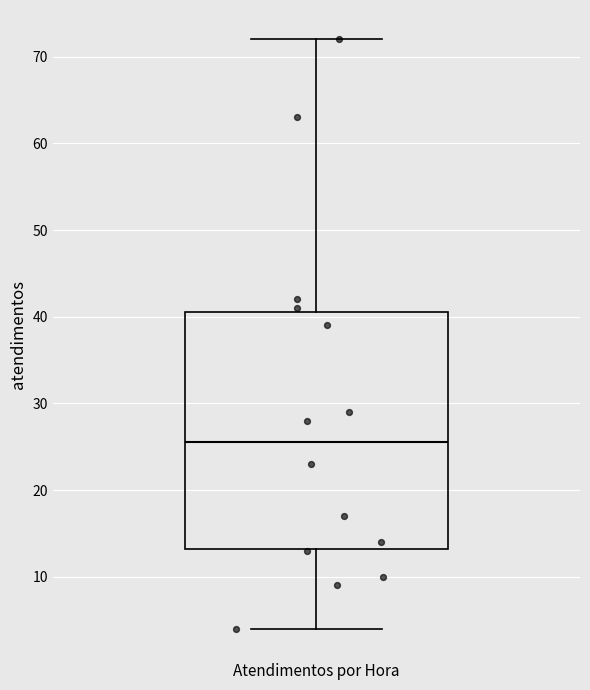

Transcribe this box plot: give where the median line is, the range the box spans, and where the two whiskers end, as read against the y-axis. The values are not printed on the chart, so give them approximately, as read against the axis.

median 26, box 13 to 41, whiskers 4 to 72